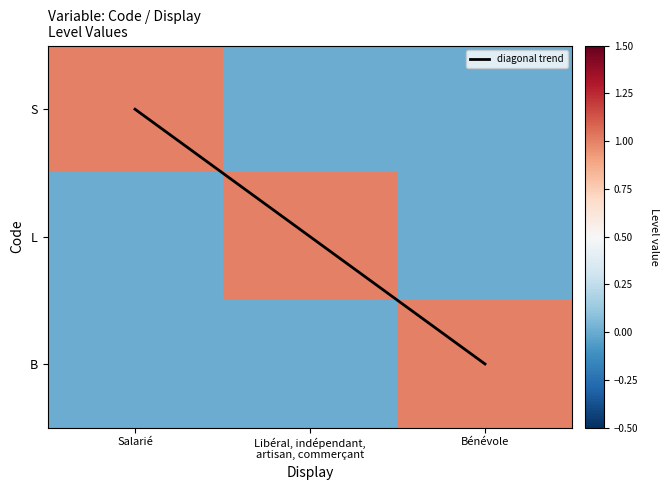

List the series in order of their peak value, highest first.

diagonal trend, S, L, B